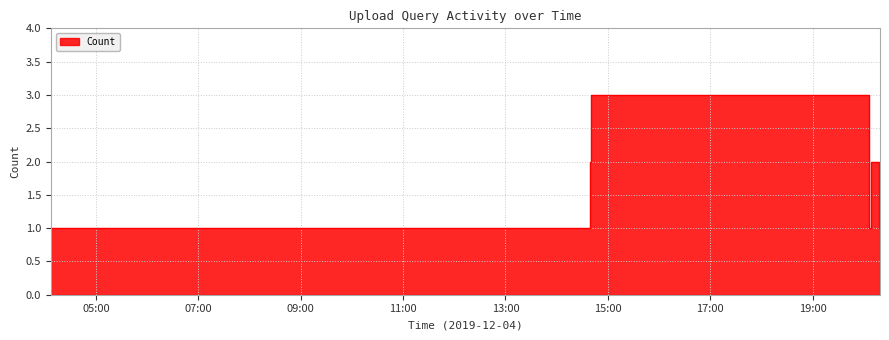

What is the label of the 6th point from the right?

2019-12-04 14:40:00